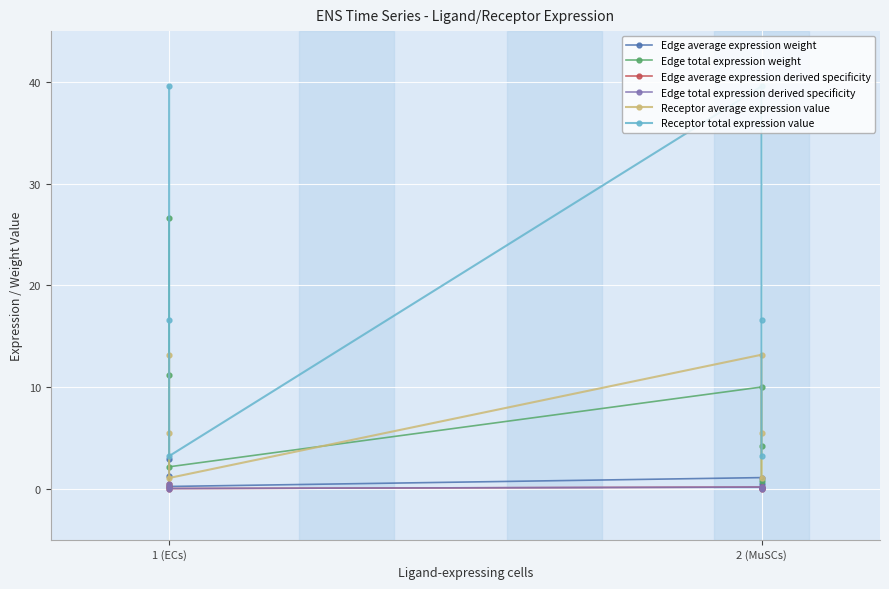

Rank the series by their maximum value, from lowest to highest.

Edge average expression derived specificity, Edge total expression derived specificity, Edge average expression weight, Receptor average expression value, Edge total expression weight, Receptor total expression value